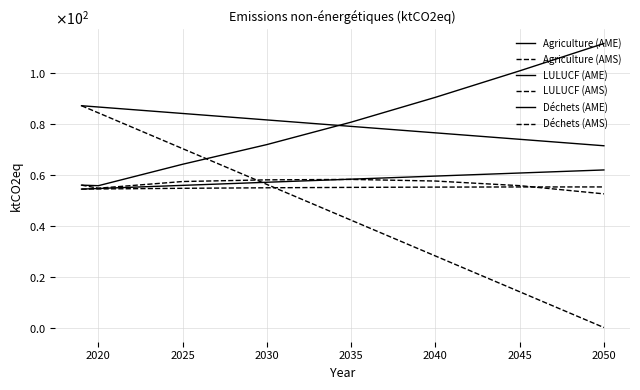

Does the chart display data point markers on the line(s)?

No